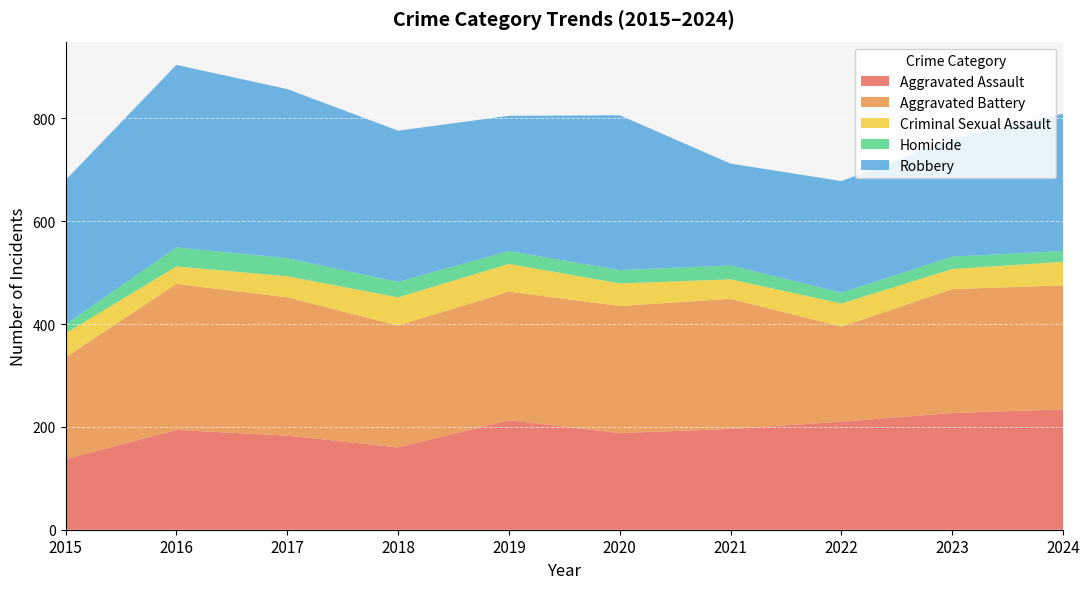

Reading left to right, transcribe all the data shown in this chart.

Aggravated Assault: 137	194	183	160	213	188	196	210	227	234
Aggravated Battery: 198	284	269	237	250	247	253	185	241	241
Criminal Sexual Assault: 47	34	41	55	54	44	38	45	39	46
Homicide: 17	37	35	30	25	26	27	21	24	21
Robbery: 281	355	329	294	263	301	198	217	229	267